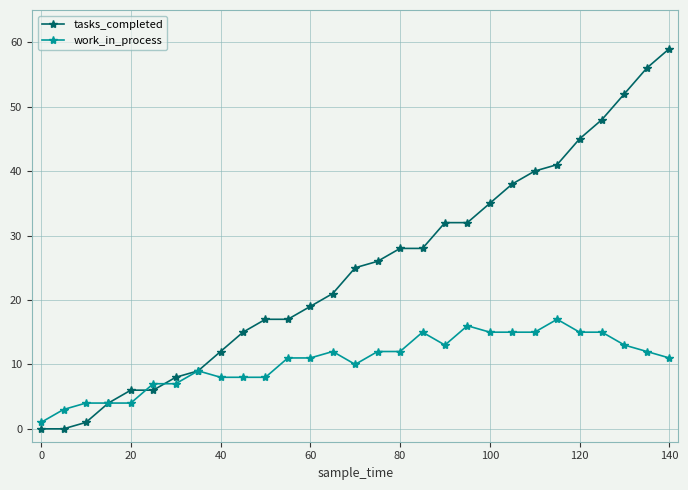

True or false: work_in_process has more than 1 points higher than both neighbors.

True